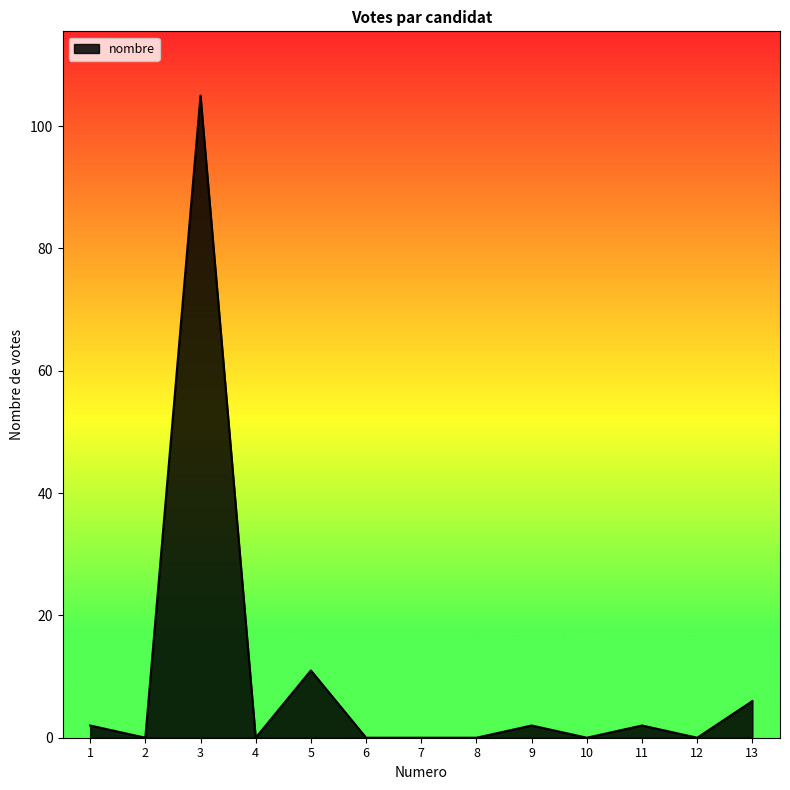

How many lines are shown in the chart?

1